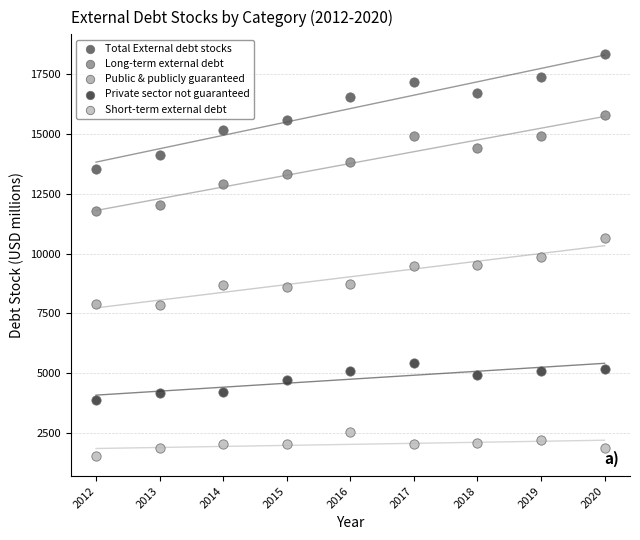

What are all the series names shown in the legend?

Total External debt stocks, Long-term external debt, Public & publicly guaranteed, Private sector not guaranteed, Short-term external debt